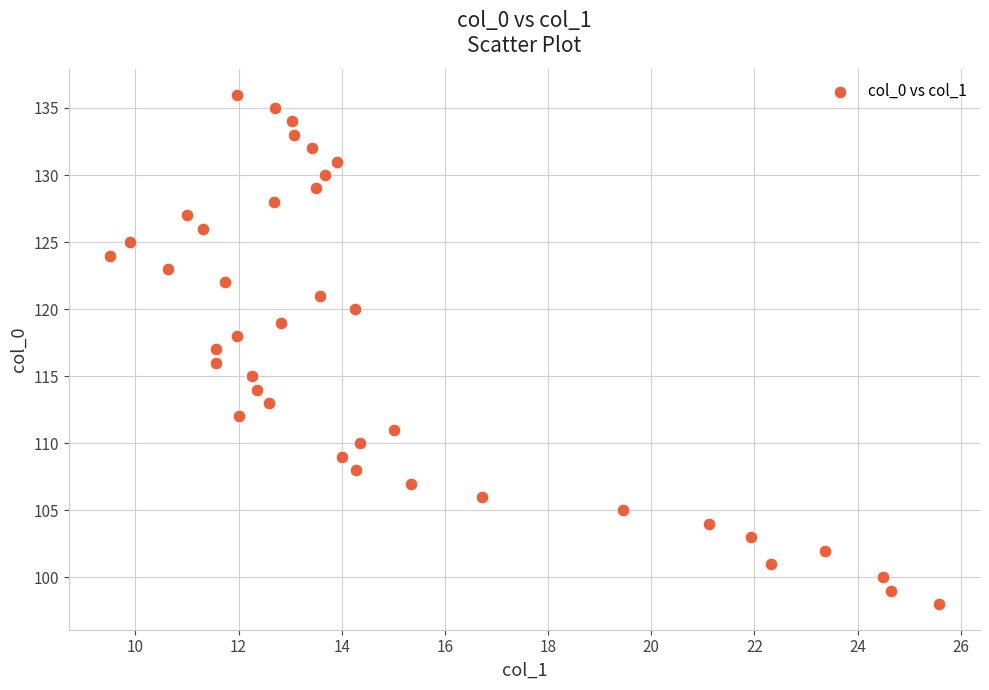

What is the range of Y values (max minus min)?

38